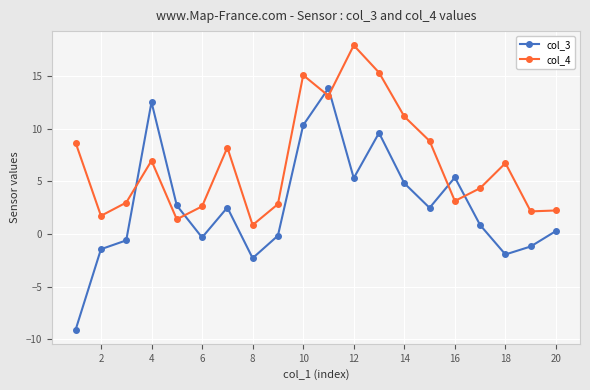

Which series has the widest spread of values?

col_3